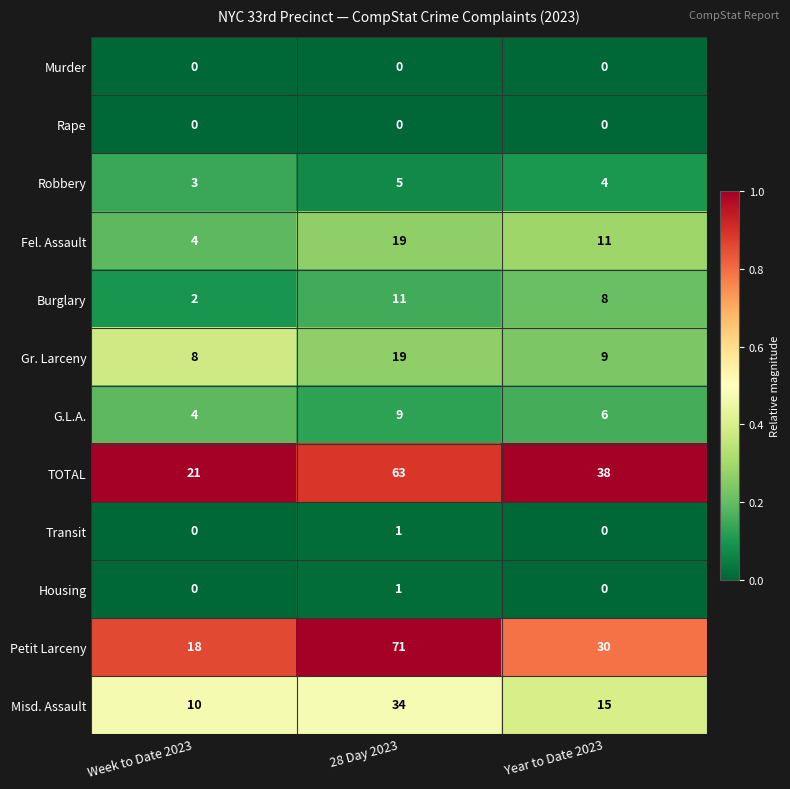

What is the total value across all series at Week to Date 2023?

70